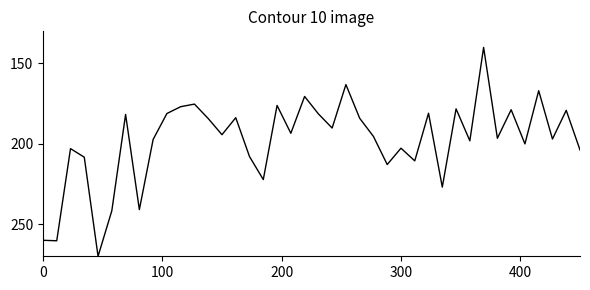

What is the smallest value displayed?

140.0